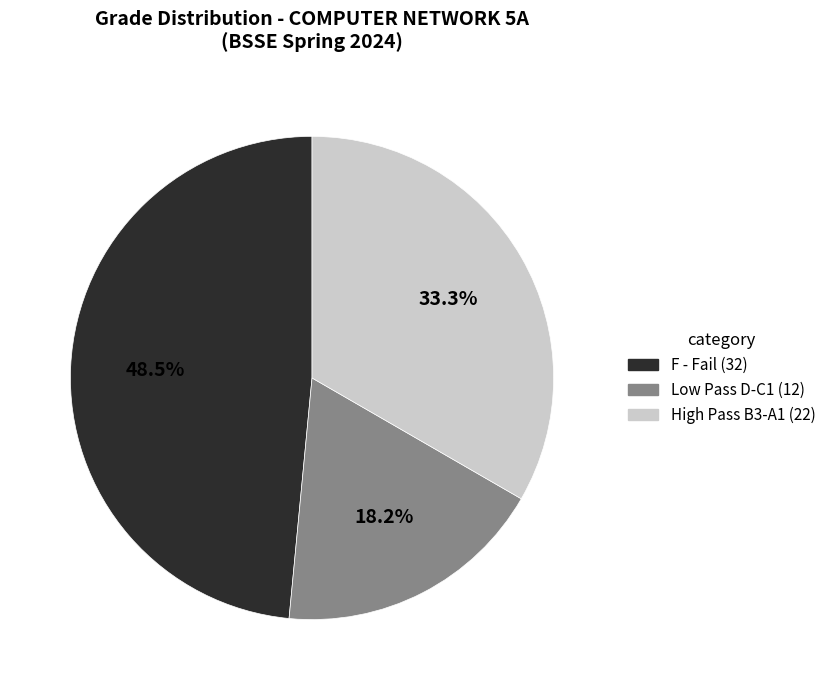

Is there any slice that represents more than half of the pie?

No